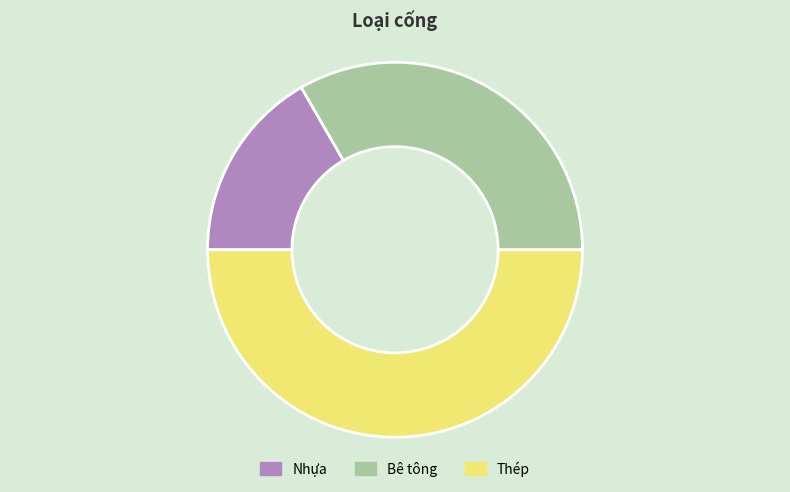

Does Nhựa account for over 50% of the chart?

No